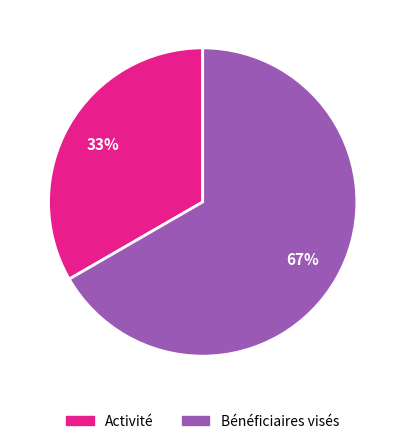

Combined, do Bénéficiaires visés and Activité account for over 50%?

Yes